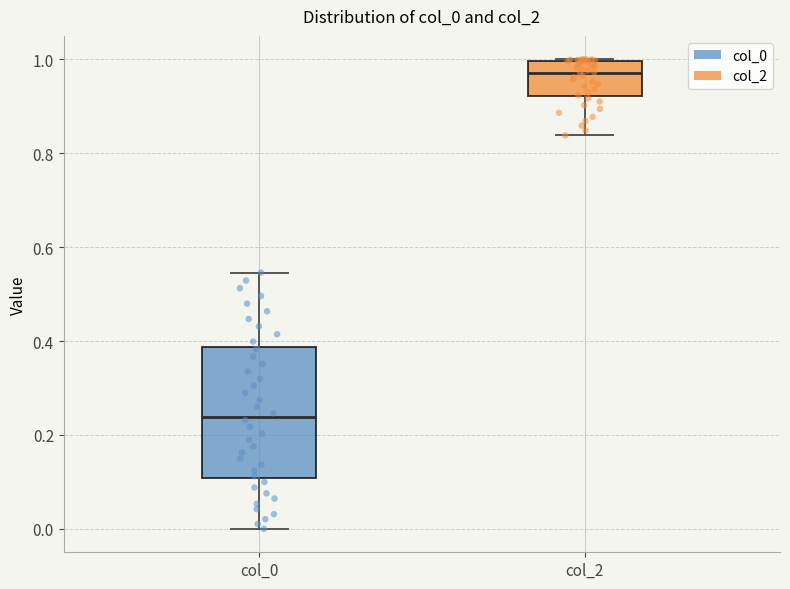

Where is the upper edge of the box for col_0 on the y-axis? The values are not printed on the chart, so give them approximately, as read against the axis.

0.38